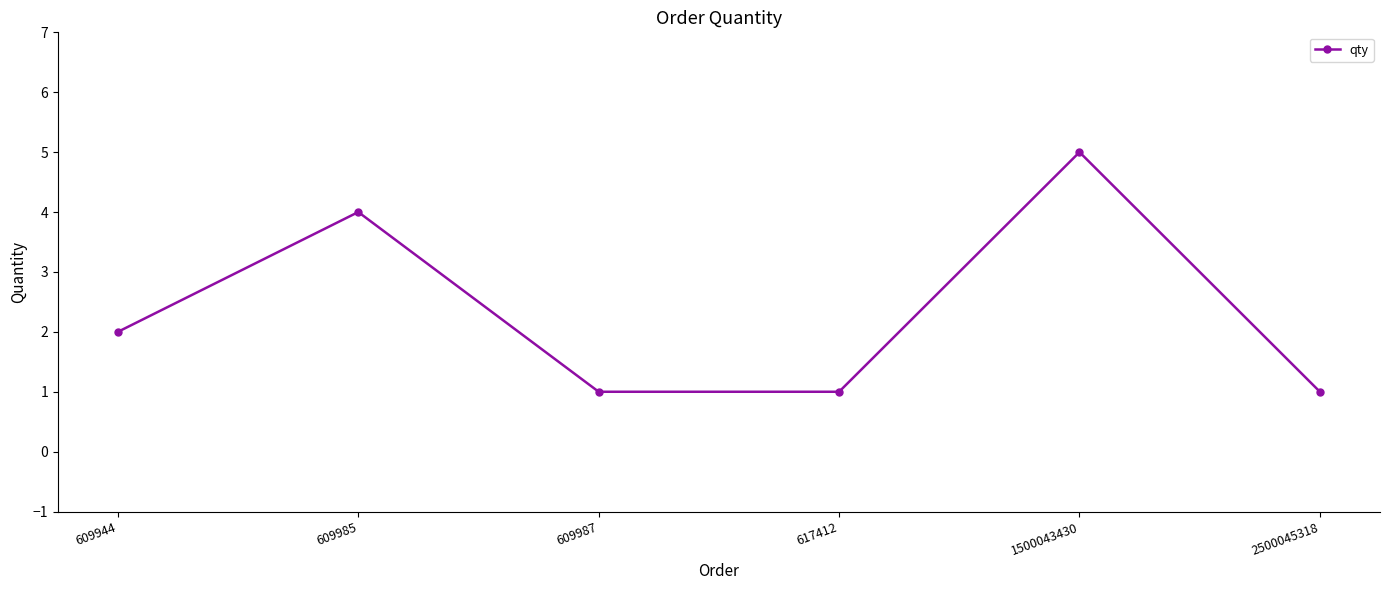

How many categories are shown in the chart?

6